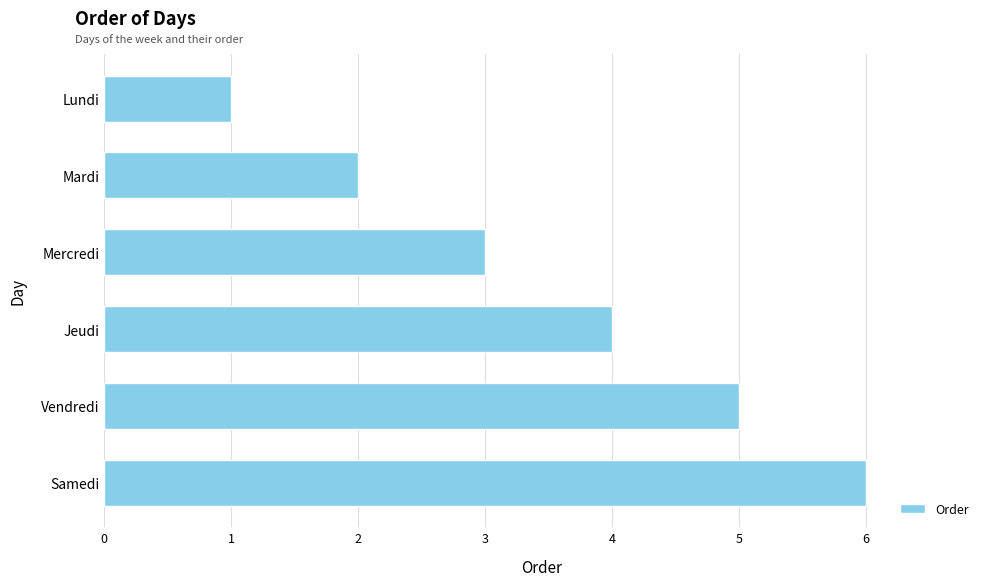

What is the difference between the second highest and minimum values?

4